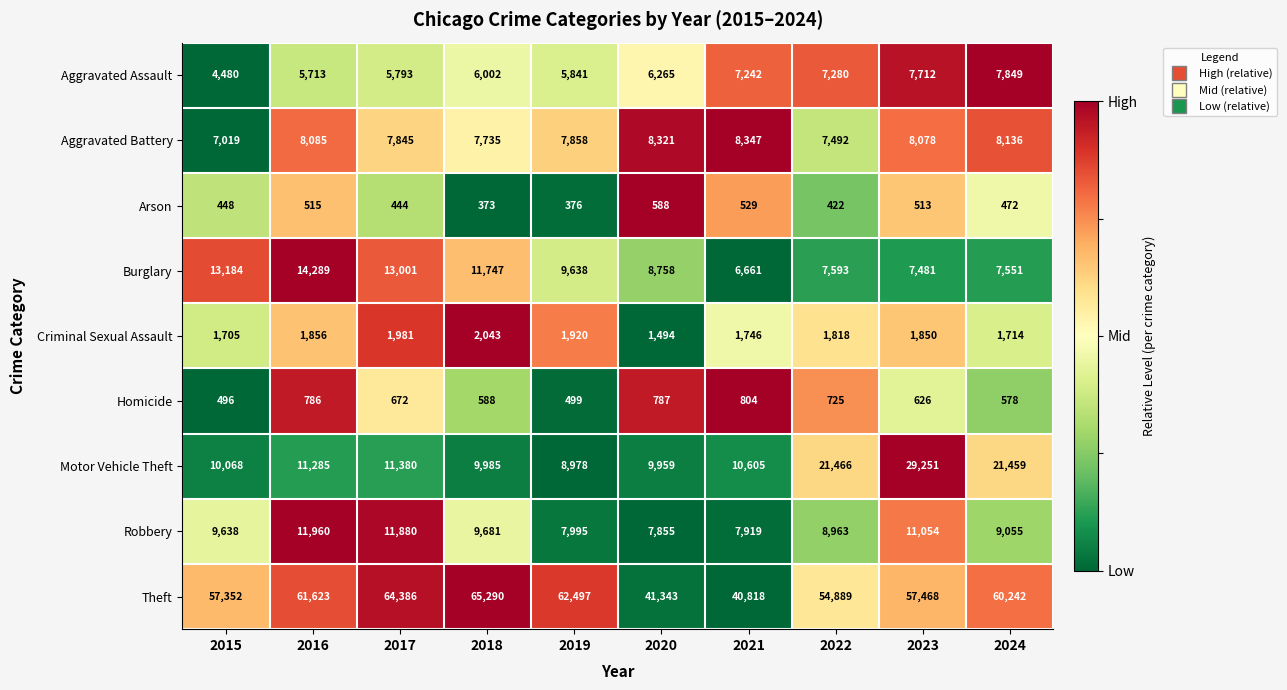

Rank the series at 2019 from lowest to highest value.

Arson, Homicide, Criminal Sexual Assault, Aggravated Assault, Aggravated Battery, Robbery, Motor Vehicle Theft, Burglary, Theft